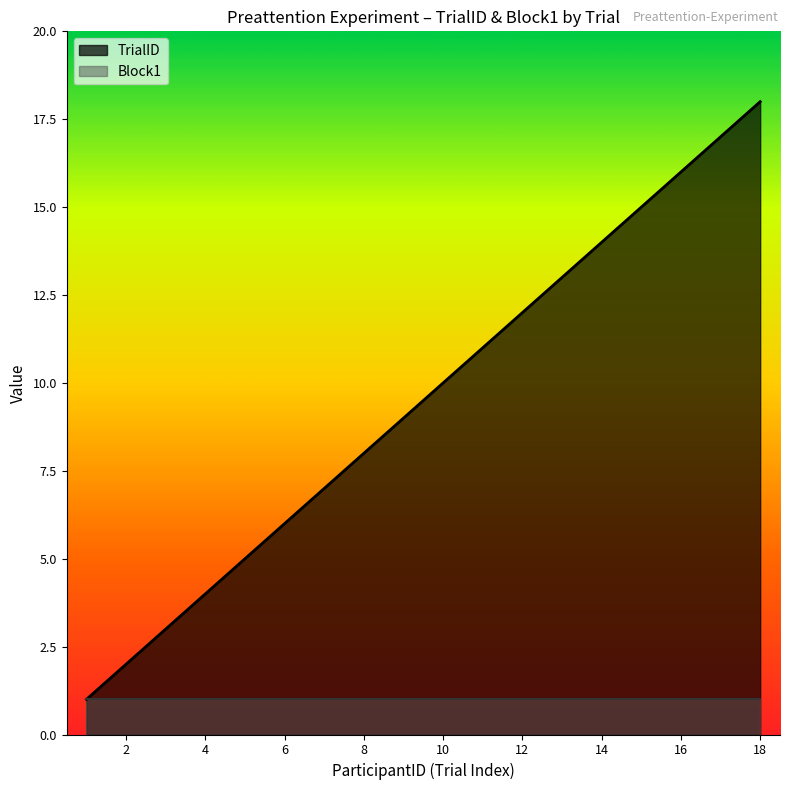

What is the difference between the second highest and second lowest values?

15